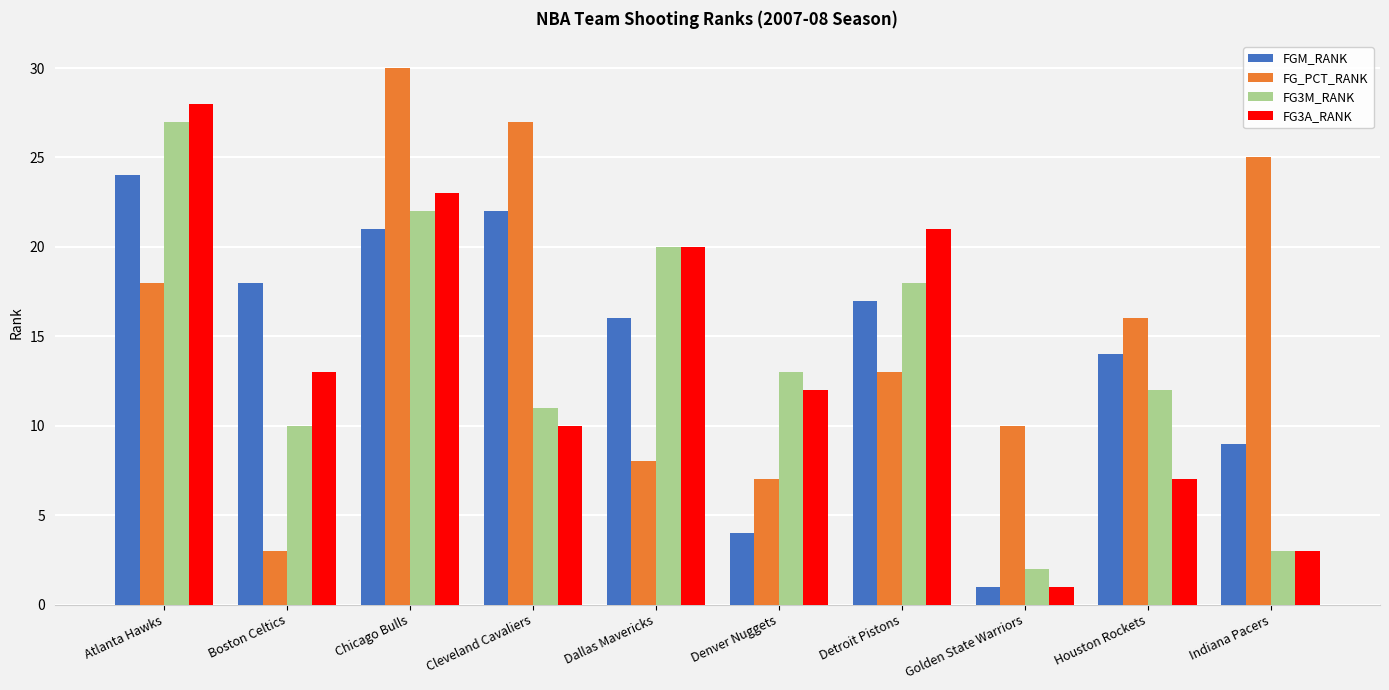

How many bars are there in each group?

4